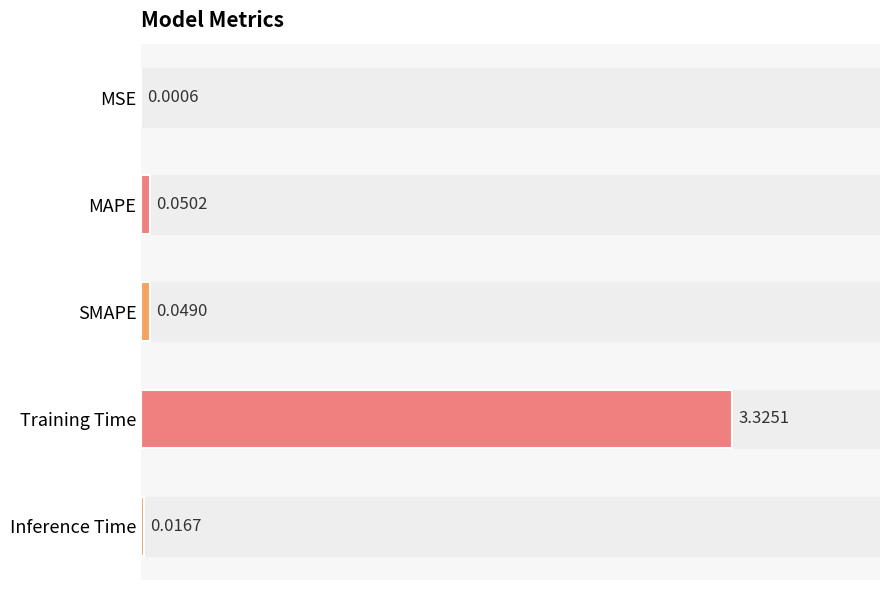

Count the number of data series in this chart.

1